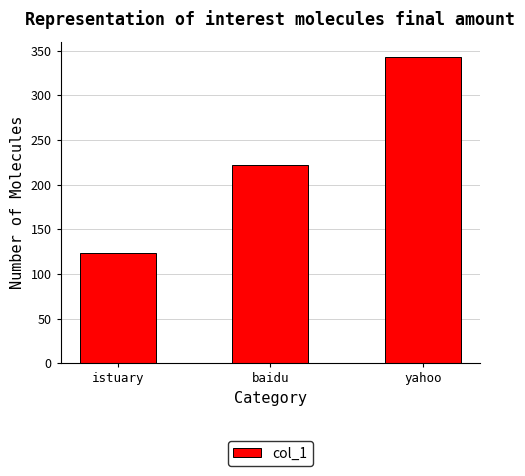

Are the bars grouped side by side (vs. stacked)?

No